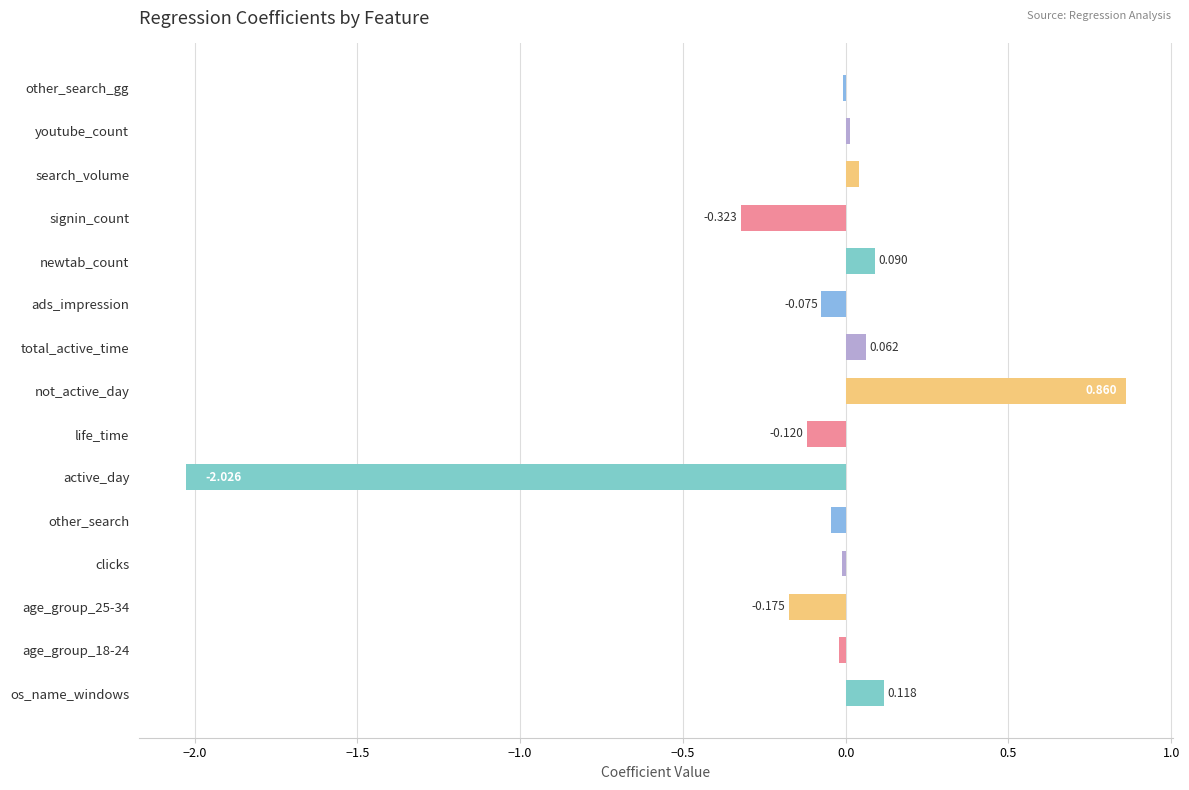

Which category has the highest value across all series?

not_active_day